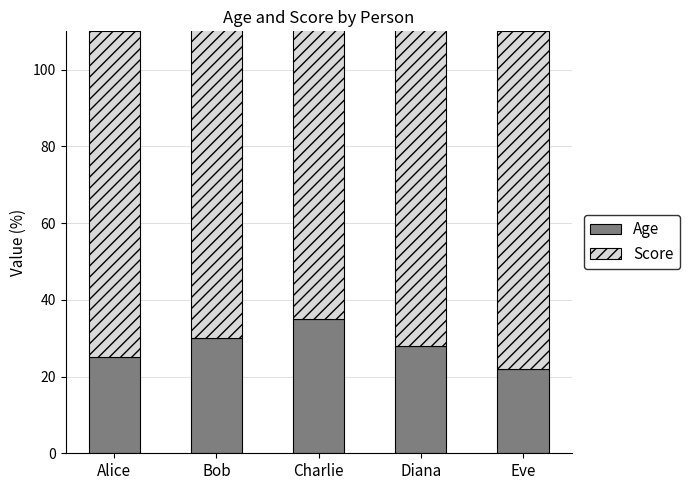

What is the smallest value displayed?

22